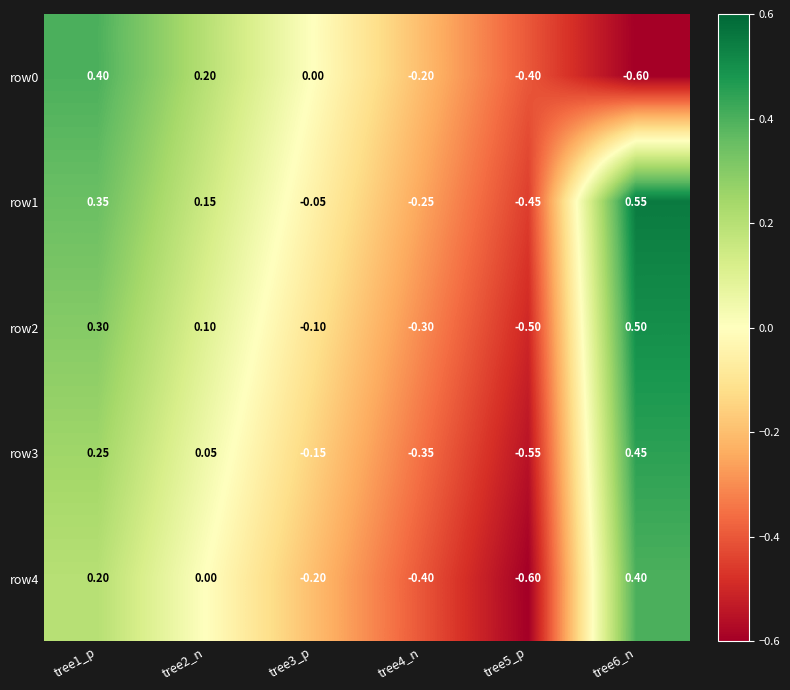

Is the value of row2 at tree6_n greater than the value of row4 at tree3_p?

Yes